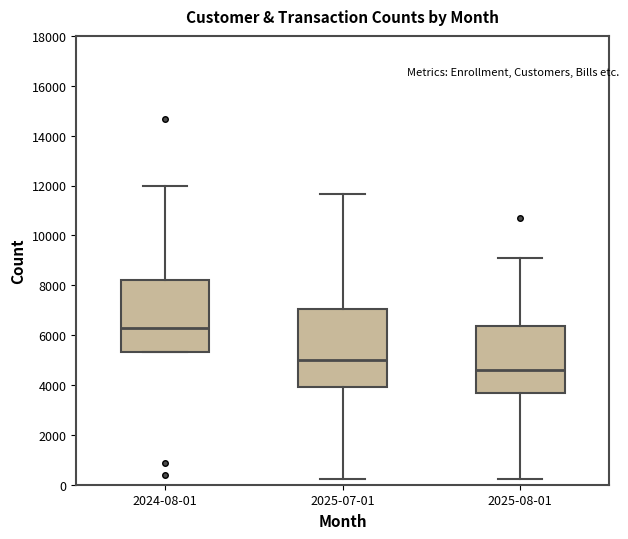

Reading left to right, read every box against the y-axis: the position of its median line, the range the box covers, and the ends of its whiskers. The values are not printed on the chart, so give them approximately, as read against the axis.

2024-08-01: median 6200, box 5400 to 8200, whiskers 5400 to 12000
2025-07-01: median 5000, box 4000 to 7000, whiskers 200 to 11600
2025-08-01: median 4600, box 3600 to 6400, whiskers 200 to 9000